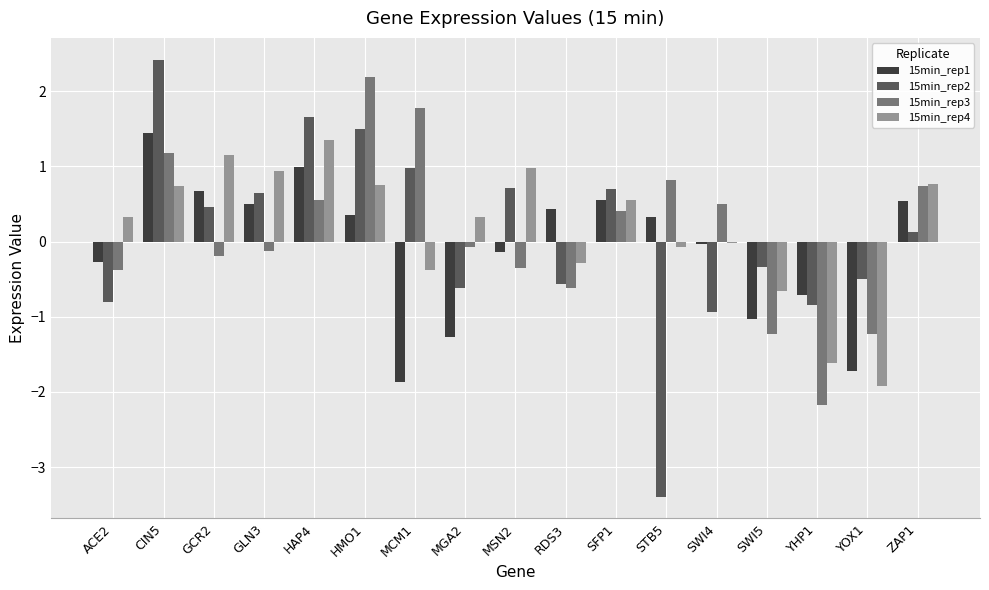

Which series changed the most between SWI4 and ZAP1?

15min_rep2